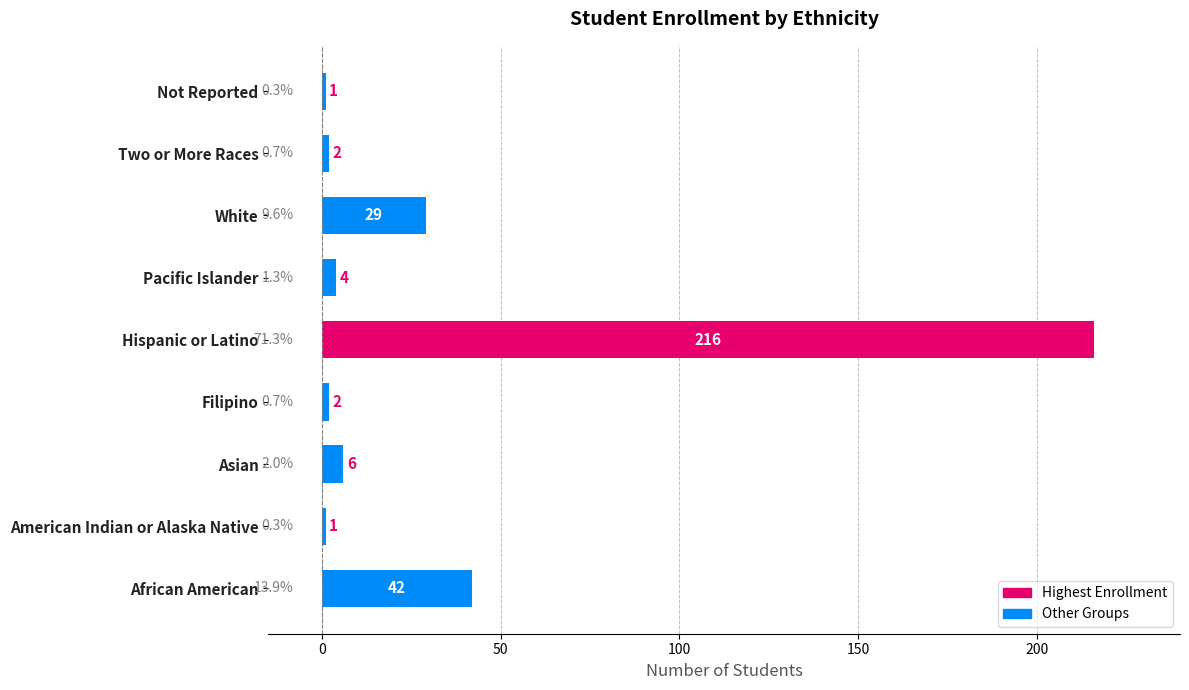

Read the value at Hispanic or Latino, to the nearest 10.

220